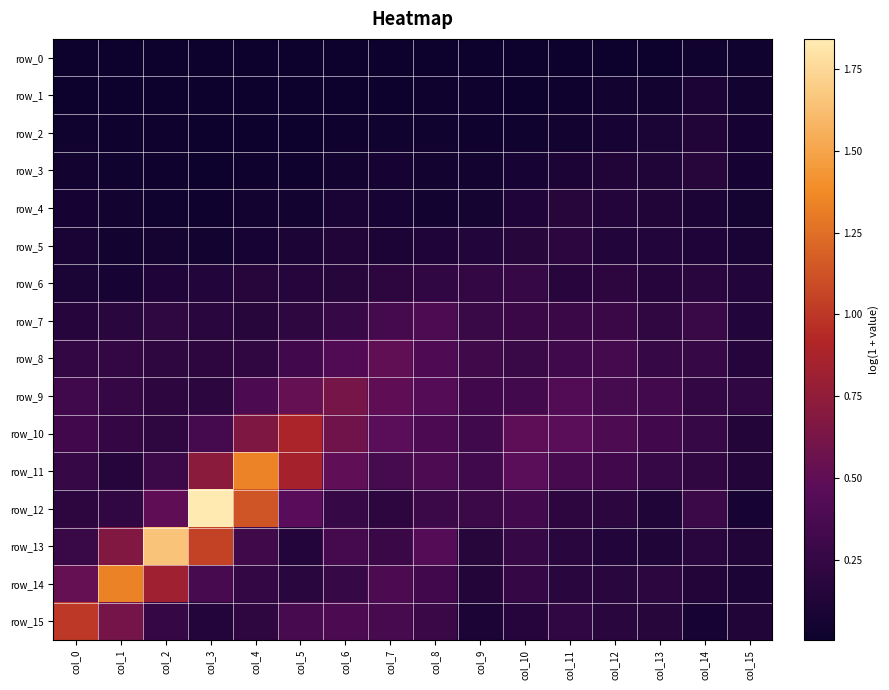

At which category is the sum across all series the highest?

col_3